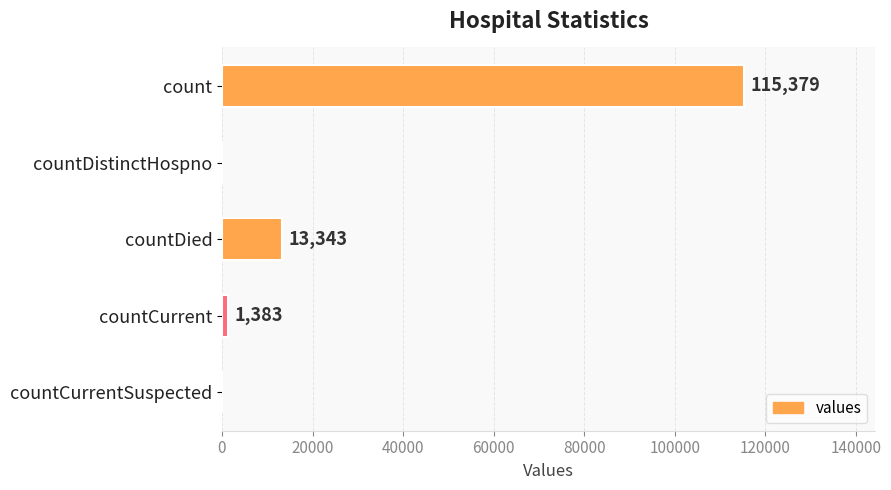

Which has a higher value, countCurrent or countDied?

countDied